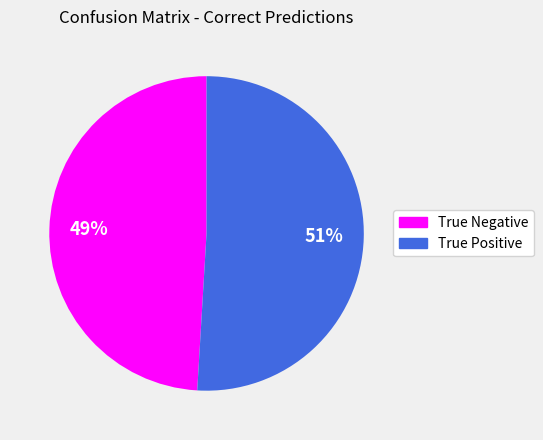

Is it true that True Negative is 49% of the pie?

True